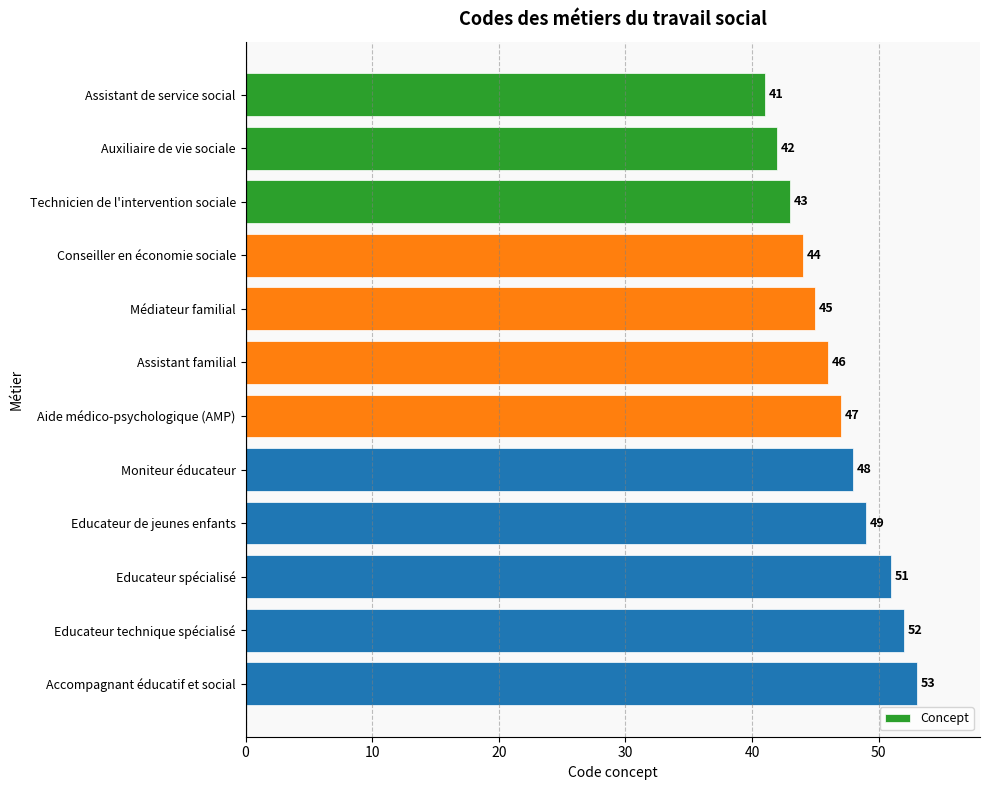

The value at Assistant de service social is 70. True or false?

False